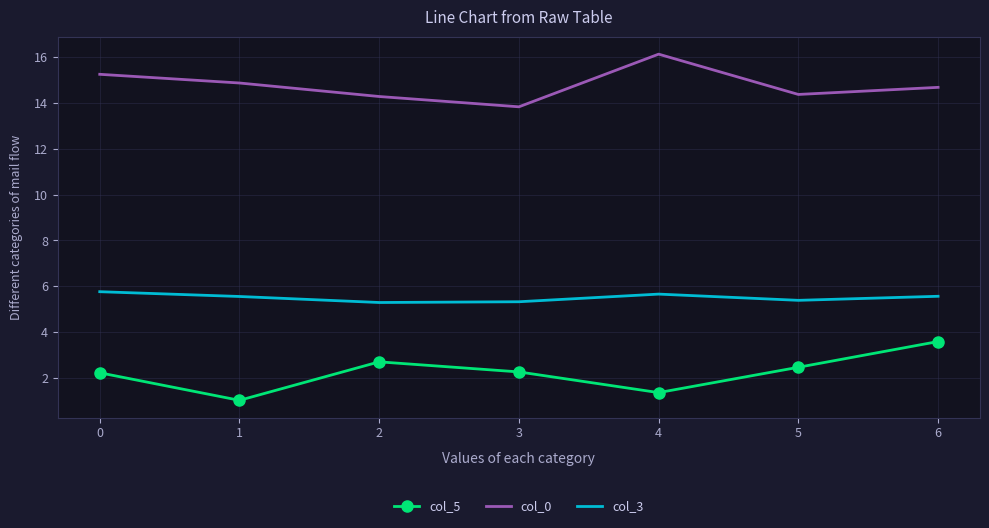

How many interior local peaks does the col_5 series have?

1